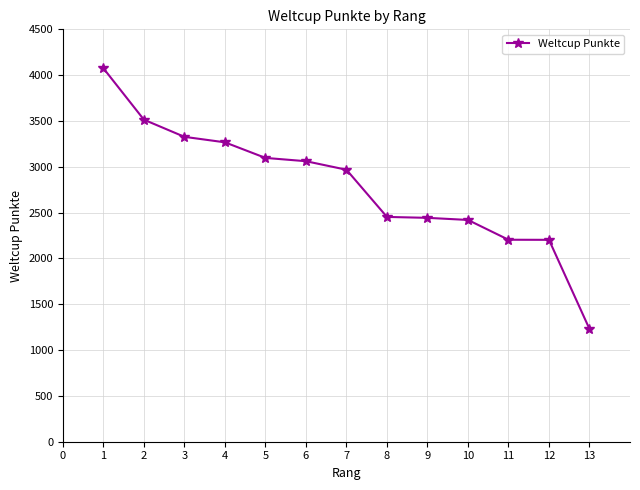

What is the difference between the maximum and minimum values?

2845